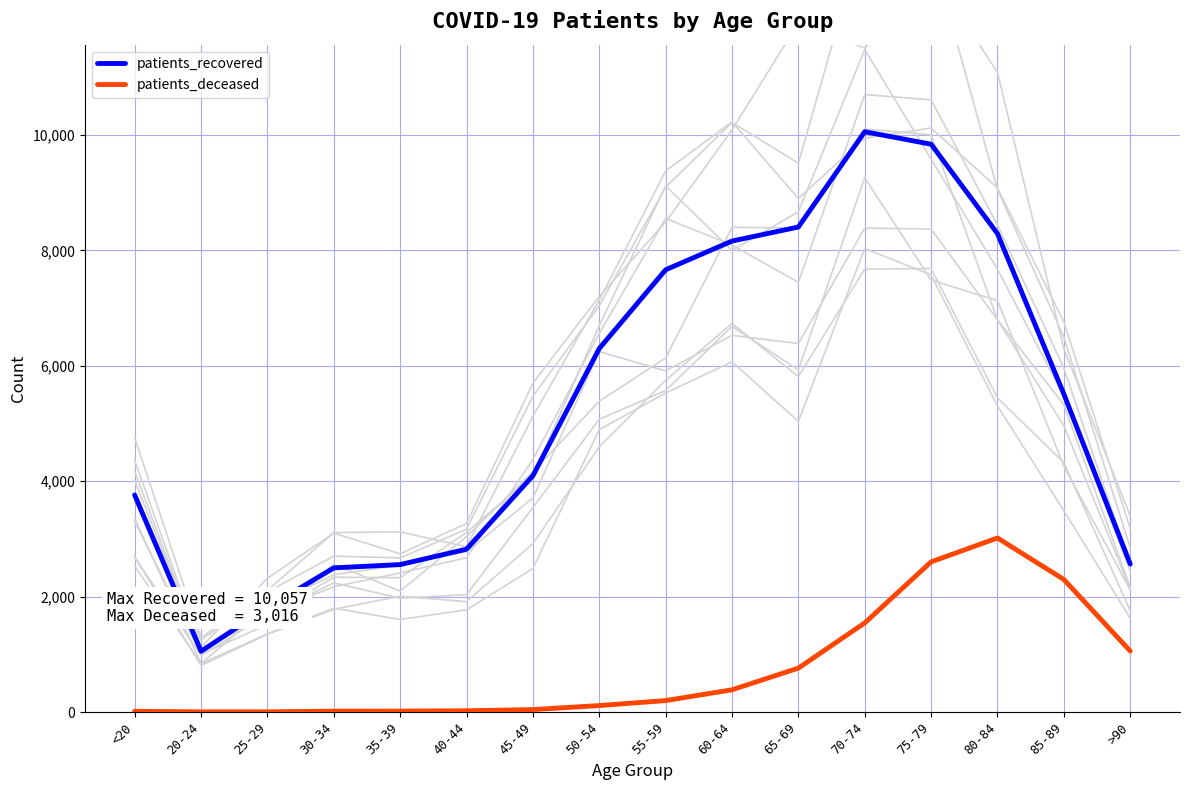

True or false: patients_deceased and patients_recovered cross at least once.

False